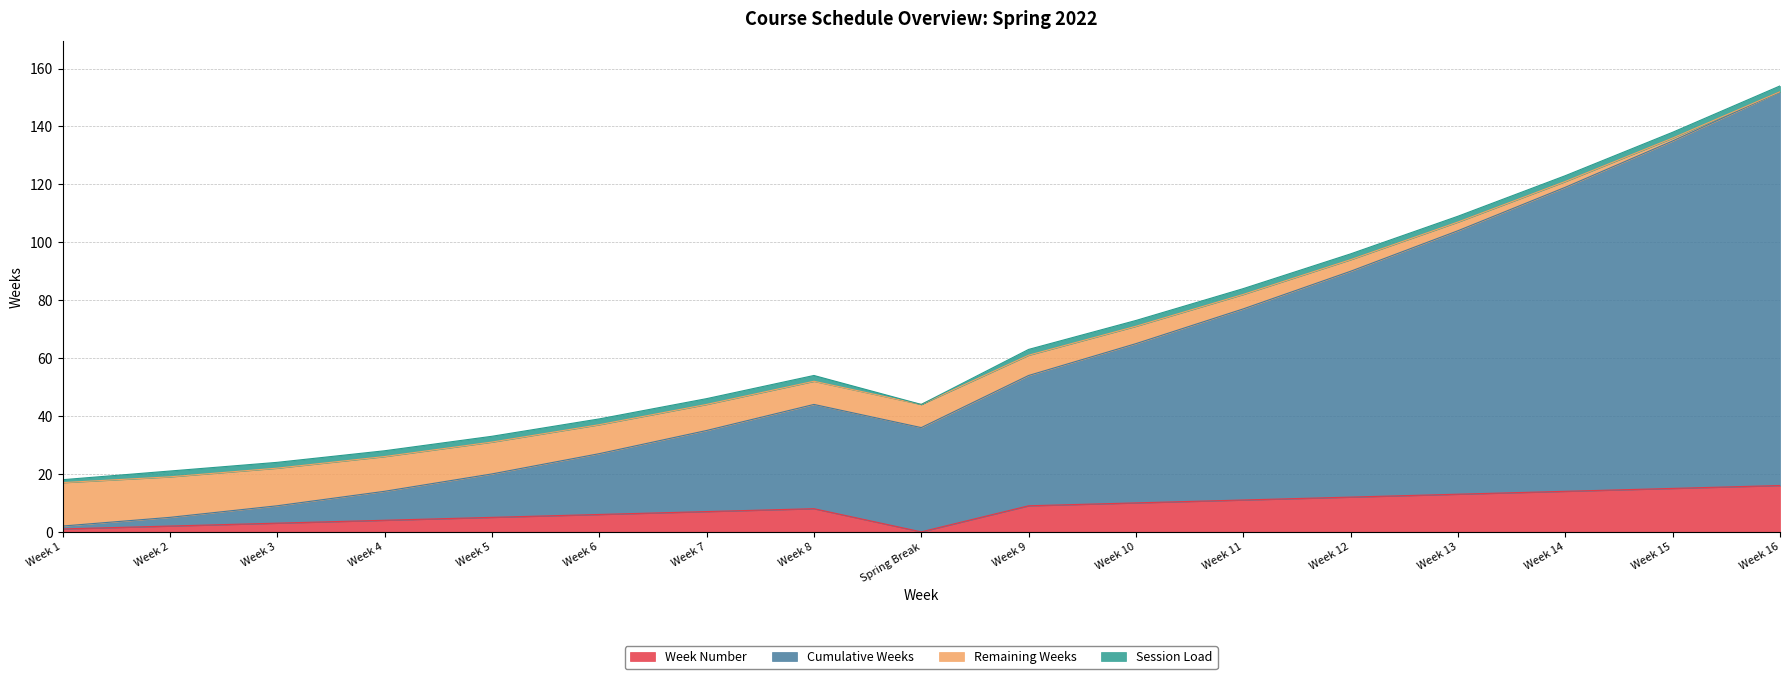

True or false: Week Number has more than 1 points higher than both neighbors.

False